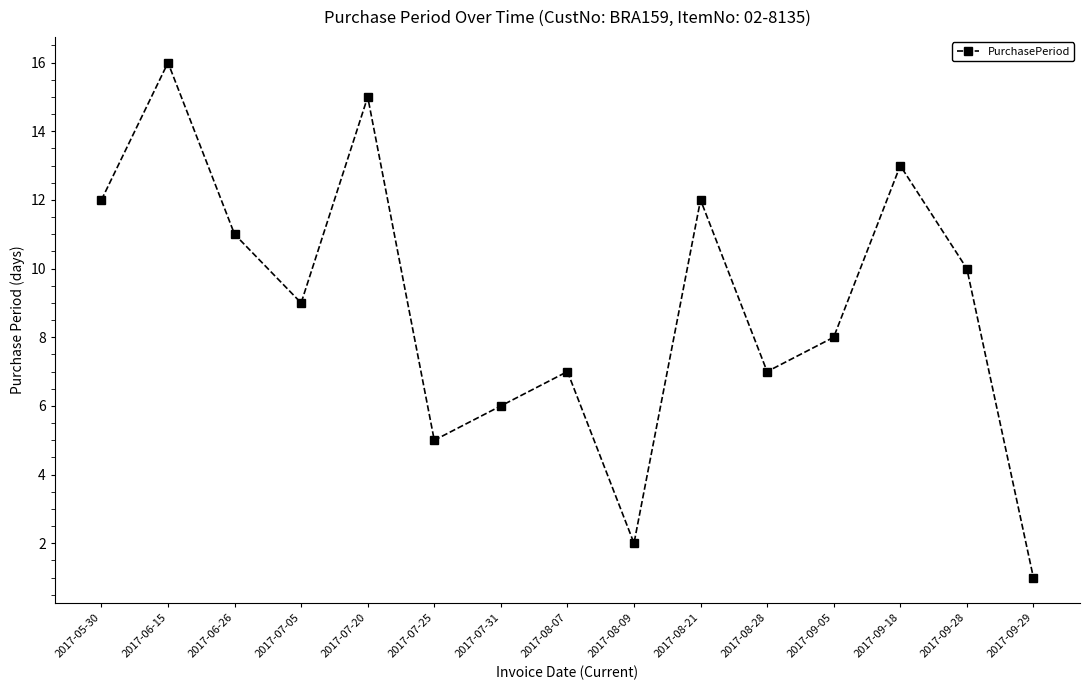

How many lines are shown in the chart?

1